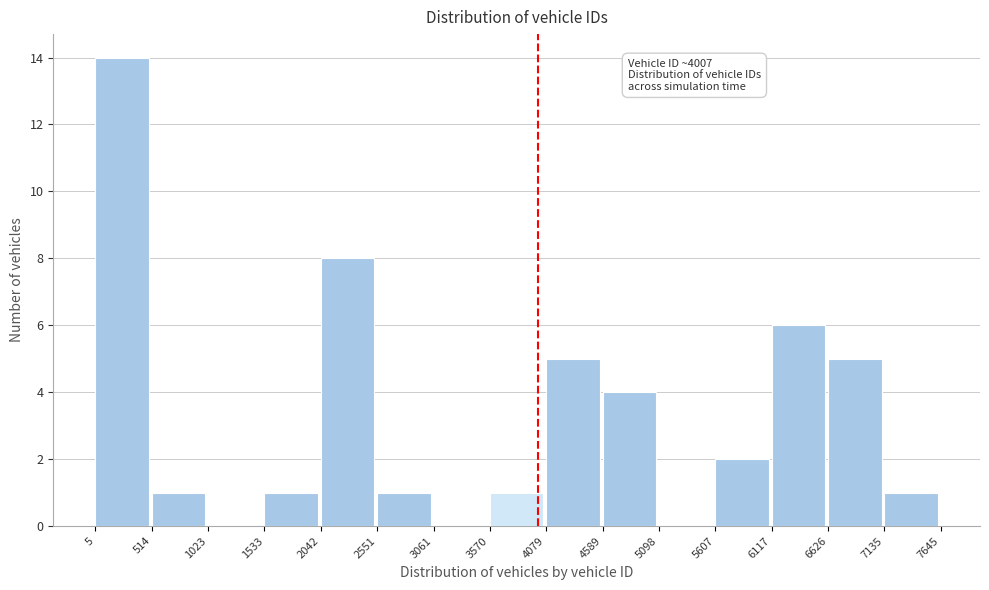

Which range on the x-axis has the tallest bar?

5 to 514